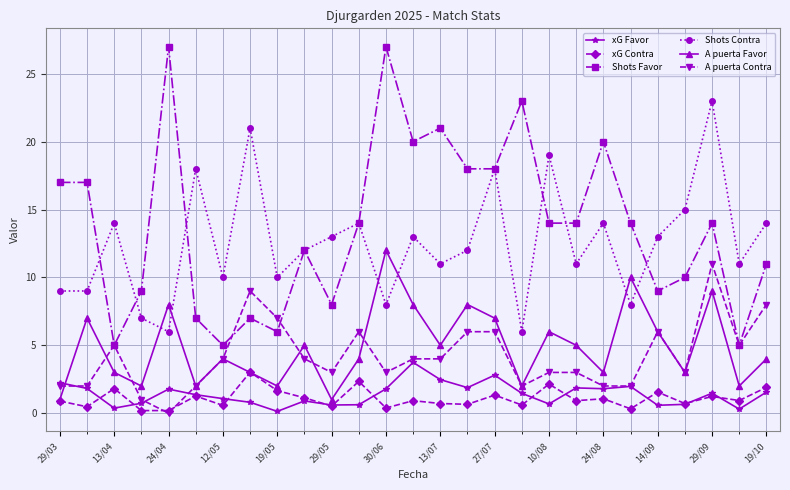

True or false: A puerta Contra has more than 0 interior local peaks.

True